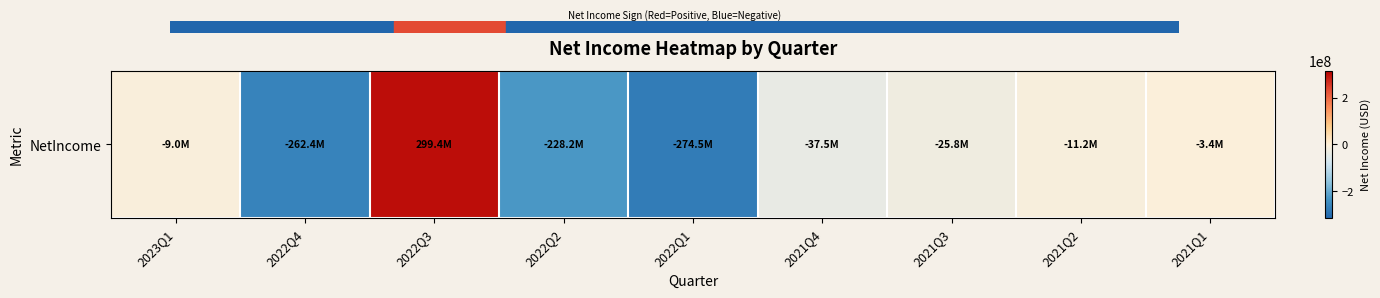

Which label corresponds to the smallest value in the chart?

2022Q1